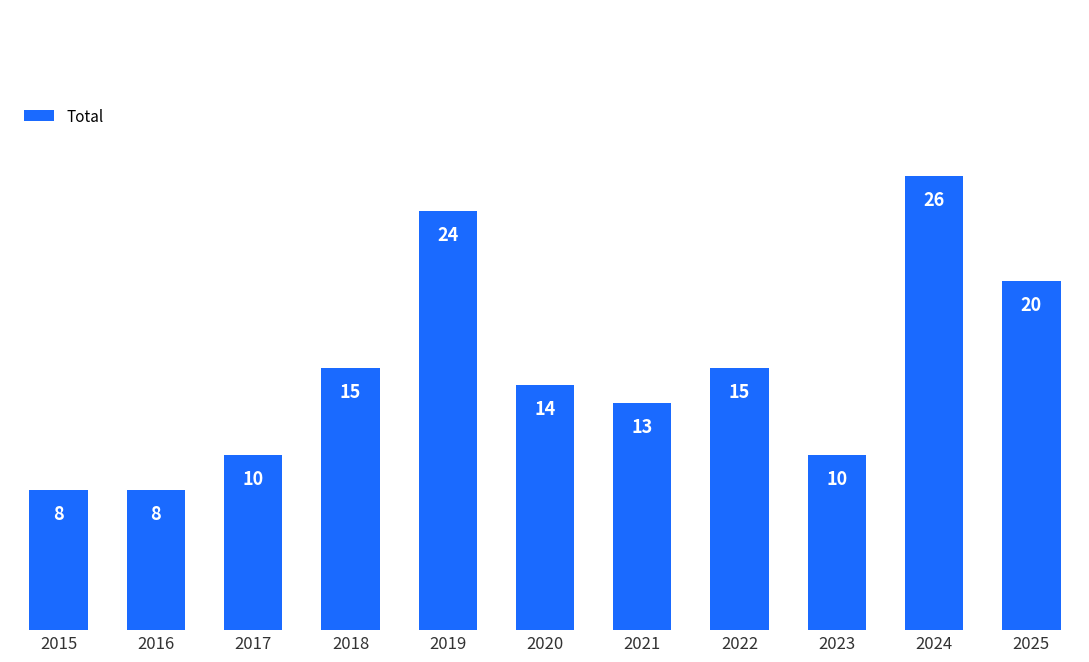

Read the value at 2023, to the nearest 10.

10